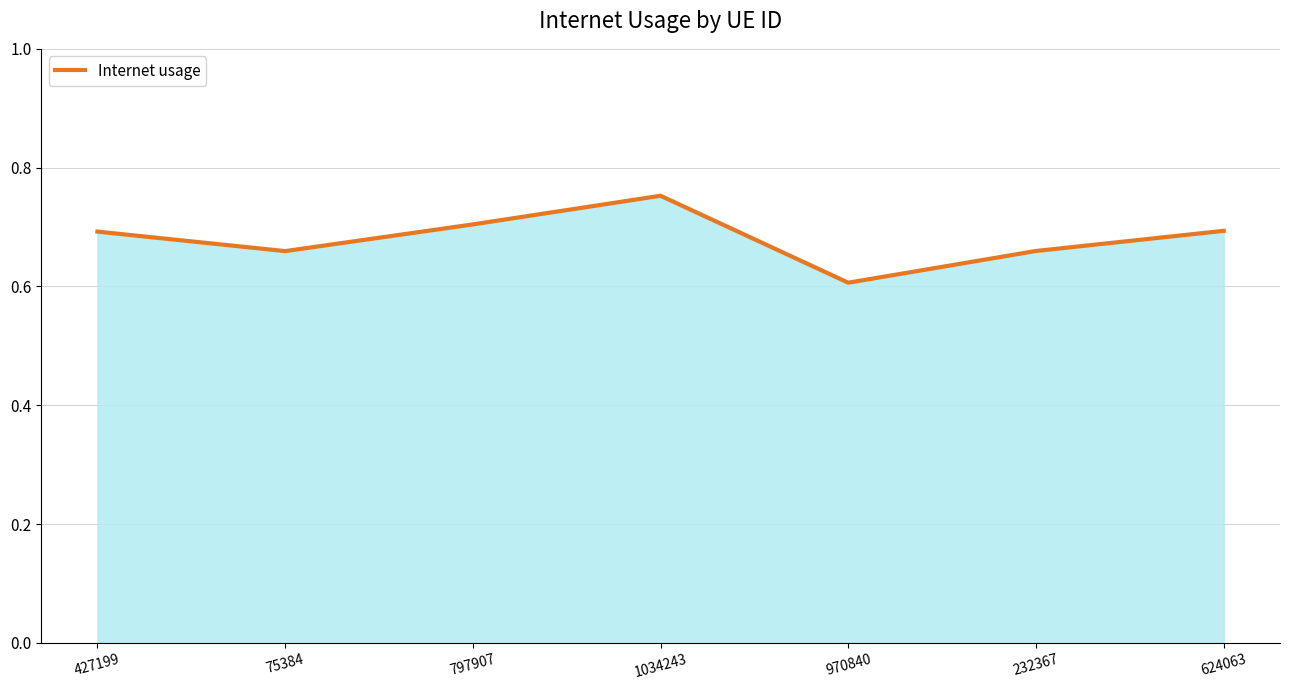

Between 1034243 and 427199, which is larger?

1034243